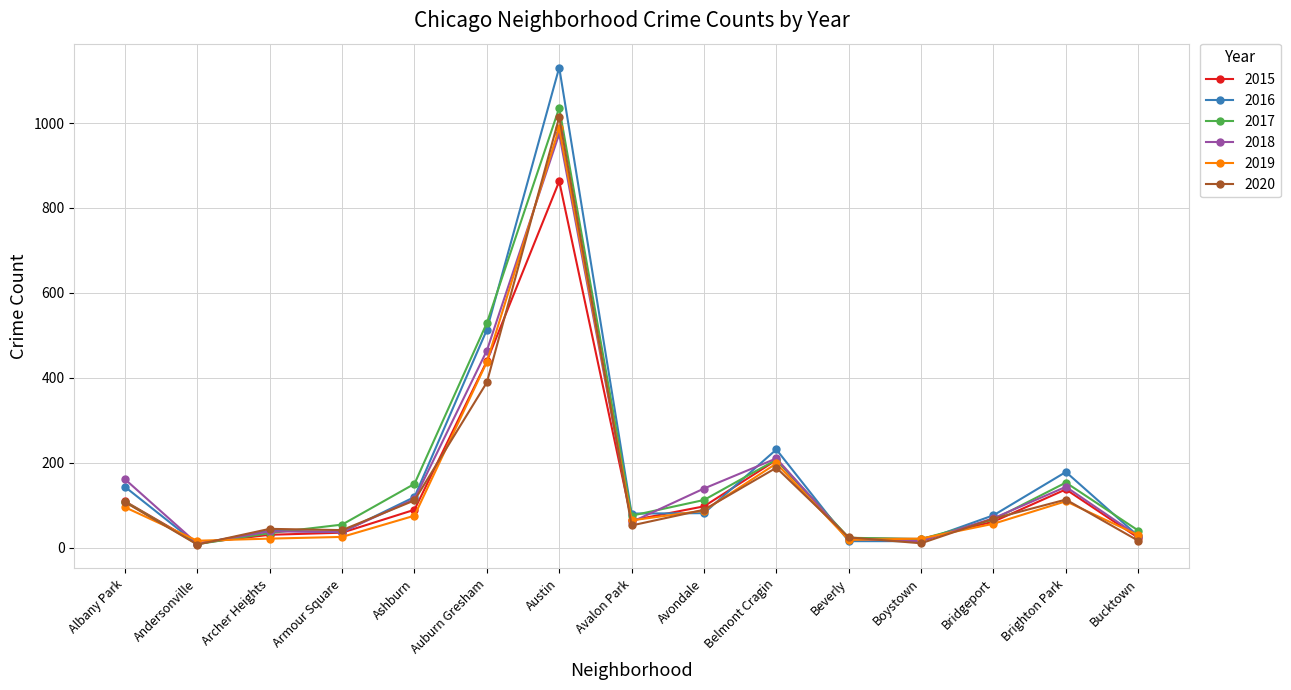

What is the total value across all series at Albany Park?

723